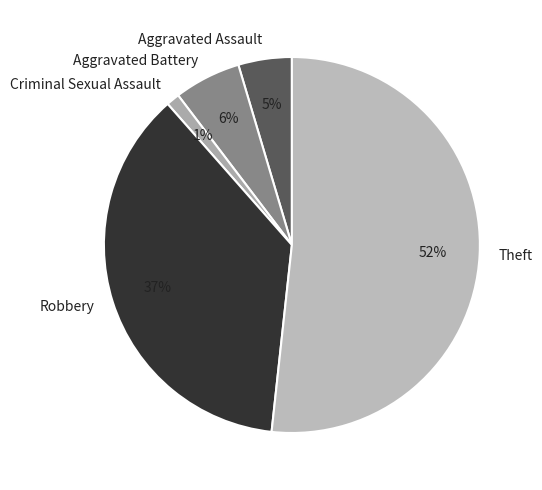

Which category has the smallest portion of the pie?

Criminal Sexual Assault